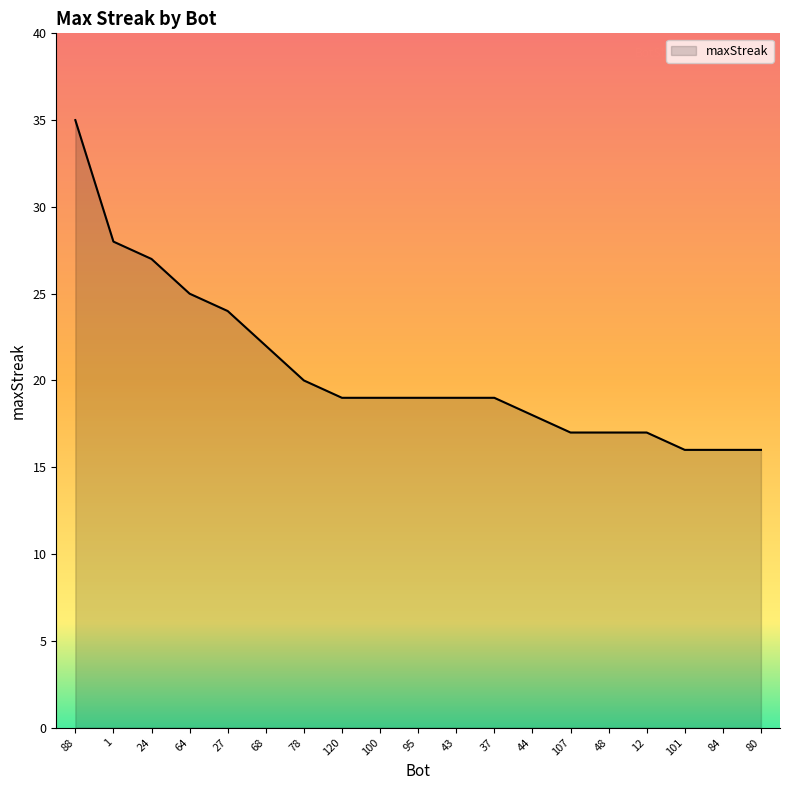

At which category does the chart reach its peak across all series?

88